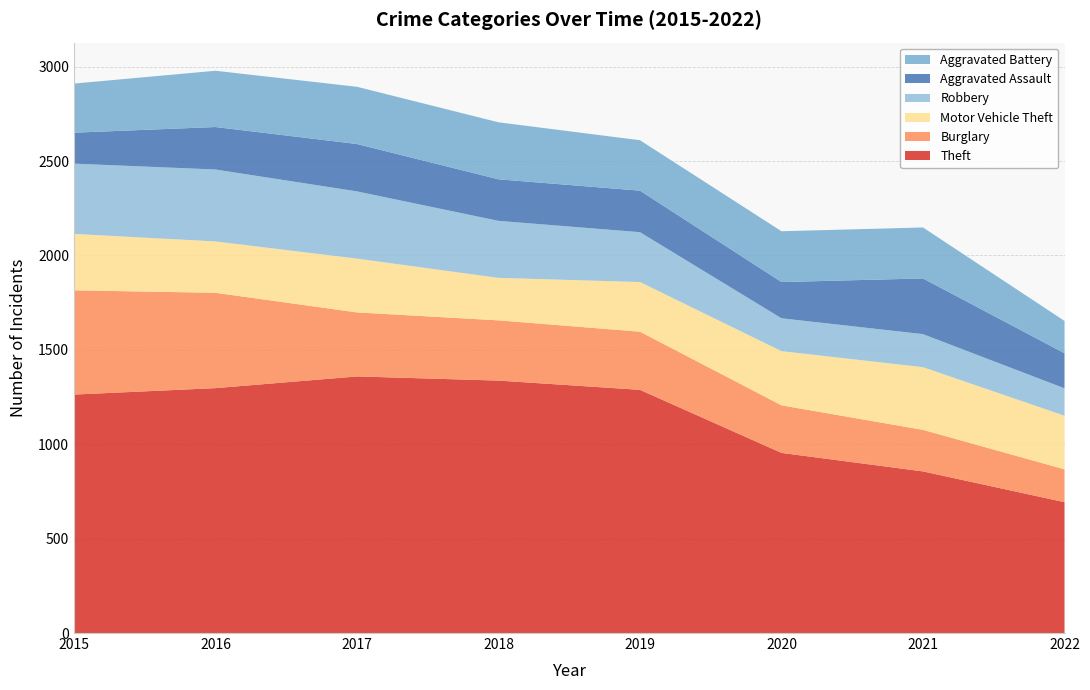

Reading left to right, list all the values displayed in this chart.

Theft: 1263	1297	1359	1337	1288	954	856	693
Burglary: 552	505	339	319	308	252	220	174
Motor Vehicle Theft: 299	272	285	225	263	287	332	284
Robbery: 372	381	356	302	264	174	175	145
Aggravated Assault: 164	225	251	220	220	192	295	186
Aggravated Battery: 260	298	303	302	267	269	270	171